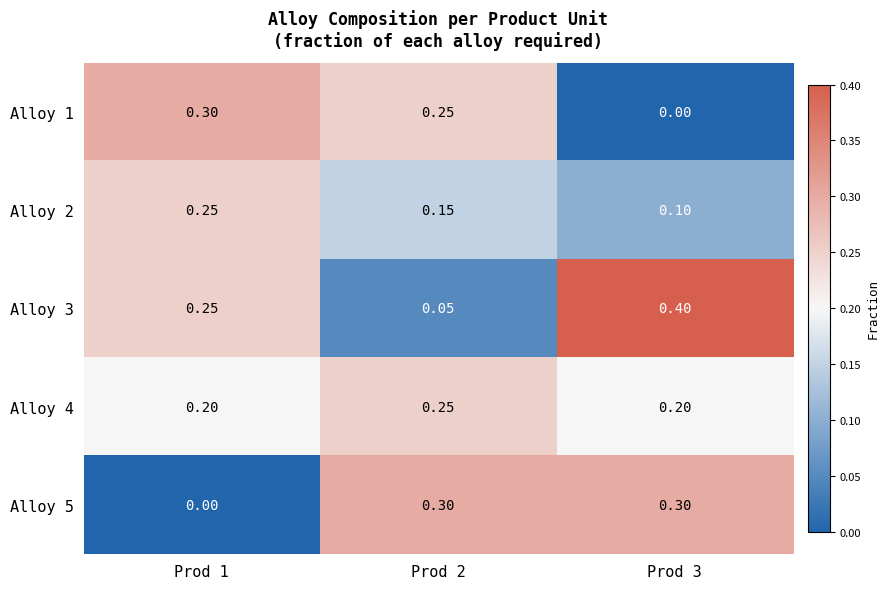

Is the value of Alloy 4 at Prod 3 greater than the value of Alloy 5 at Prod 1?

Yes